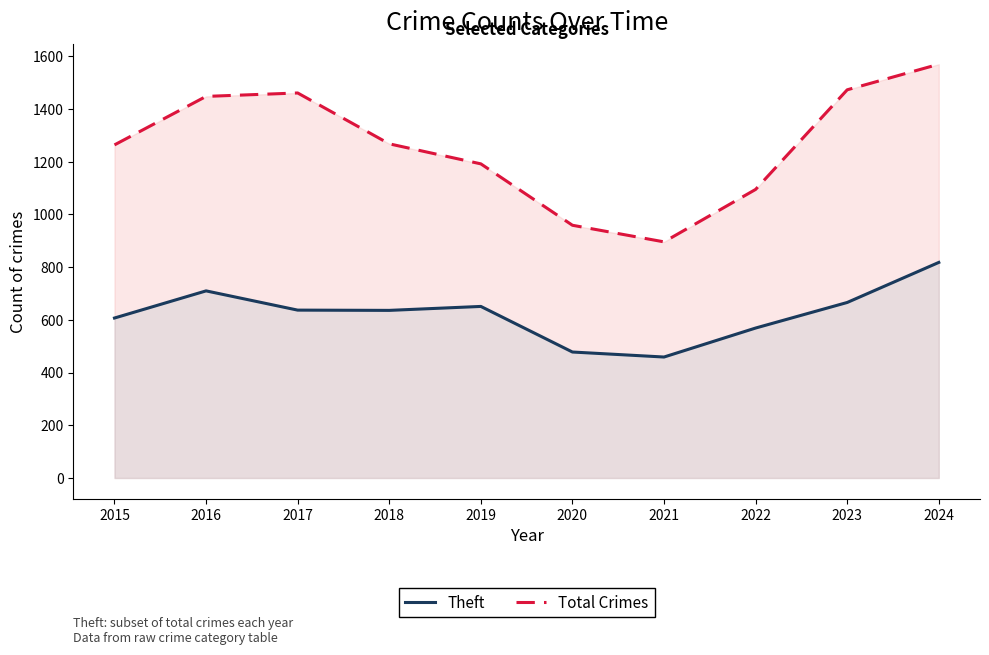

How many data points in Theft are above 637?

4